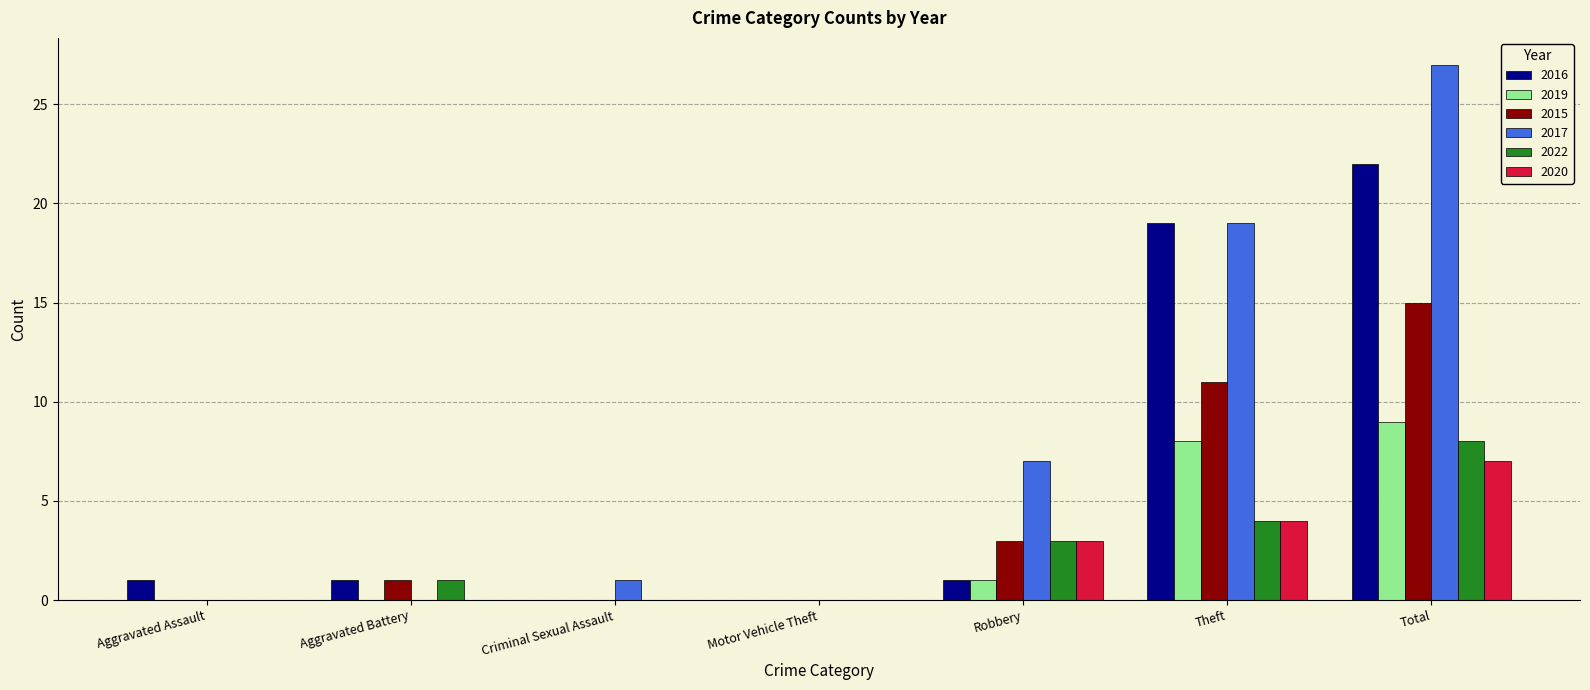

What is the sum of the 2017 values at Criminal Sexual Assault and Total?

28